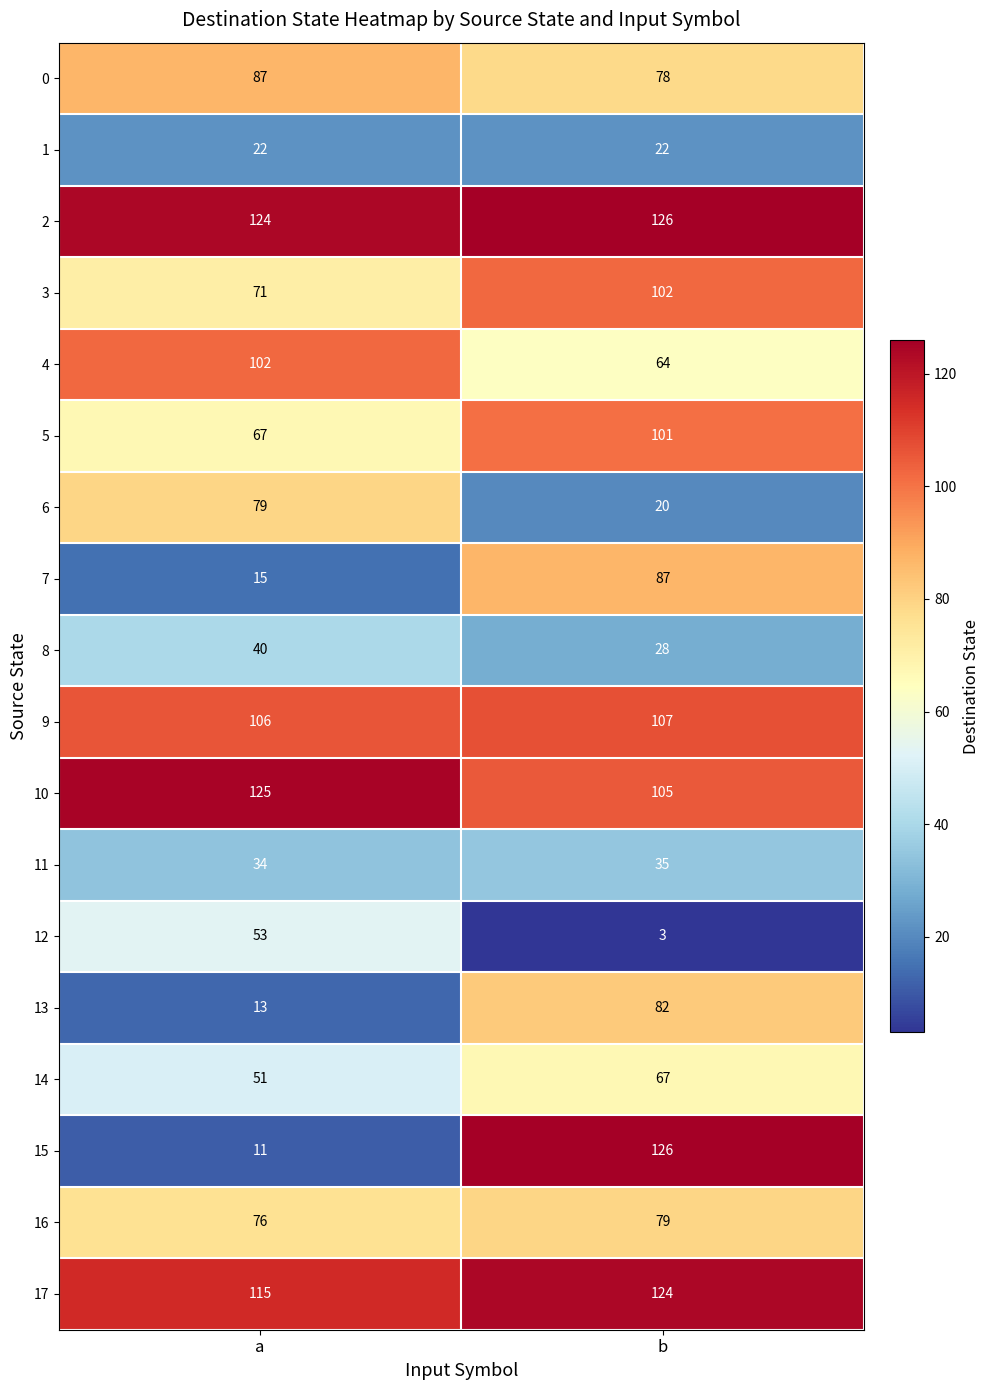

What is the approximate value of 5 at b?

101